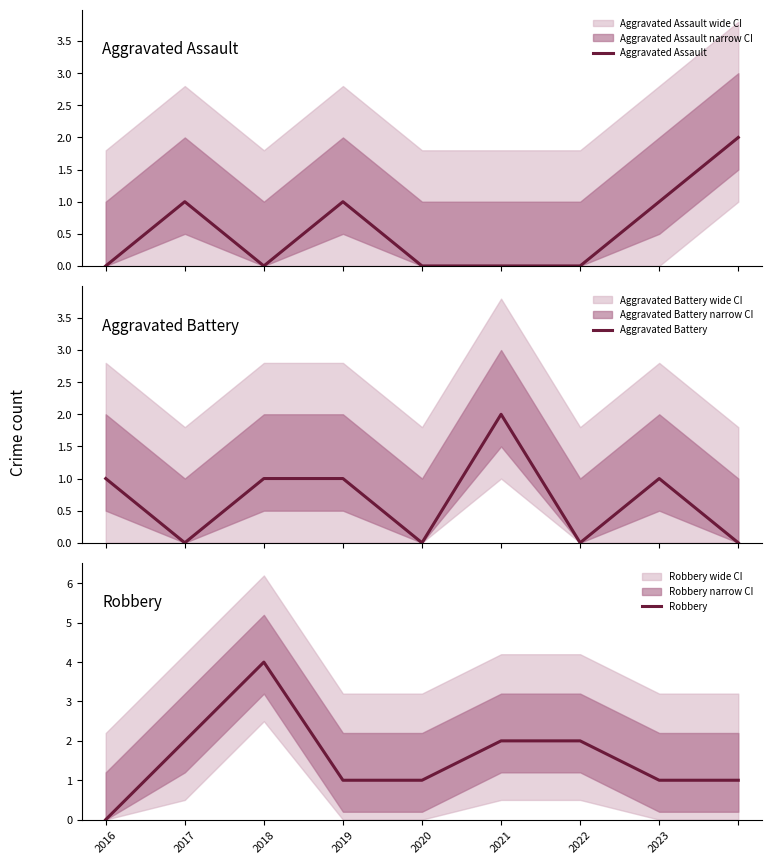

Which category has the lowest value in the Robbery series?

2016